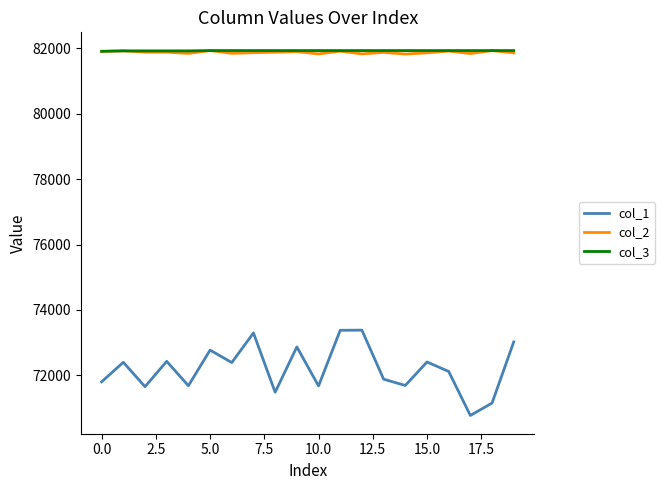

Which series has the largest range (max minus min)?

col_1